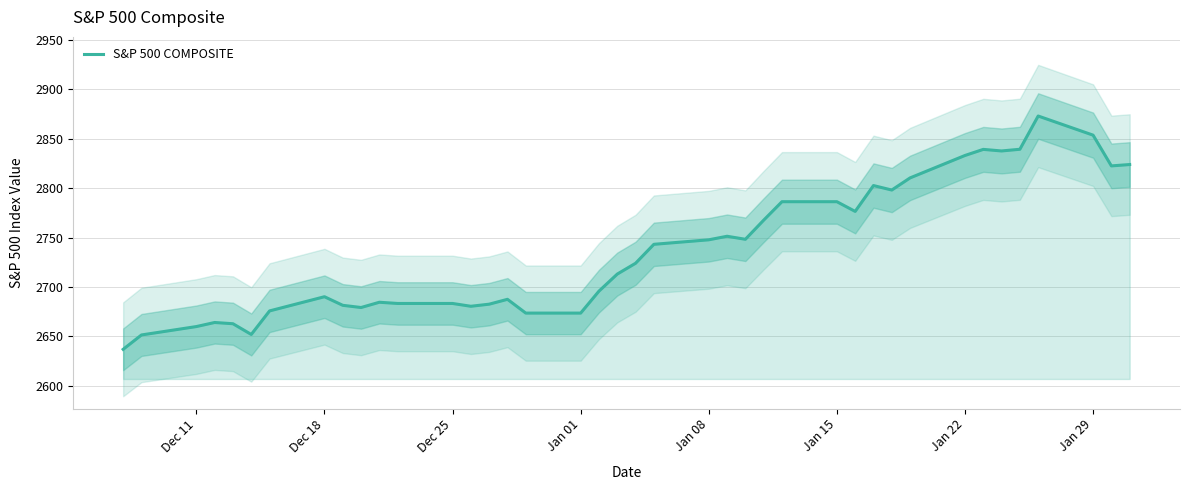

What is the minimum value for S&P 500 COMPOSITE?

2637.0